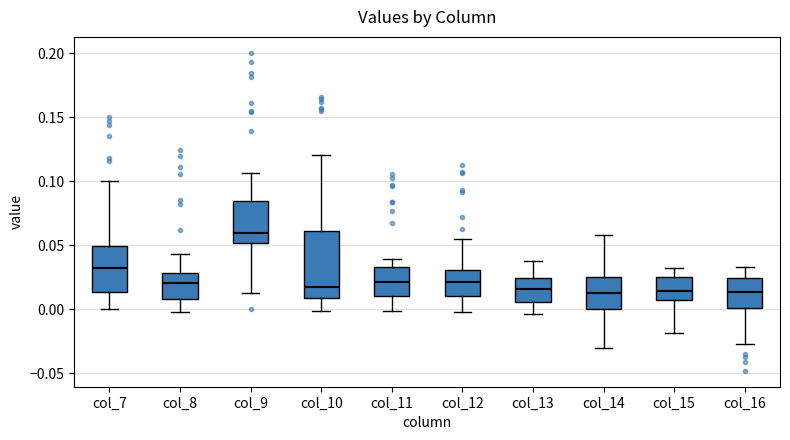

Which box is the tallest, from its lower edge to its upper edge?

col_10